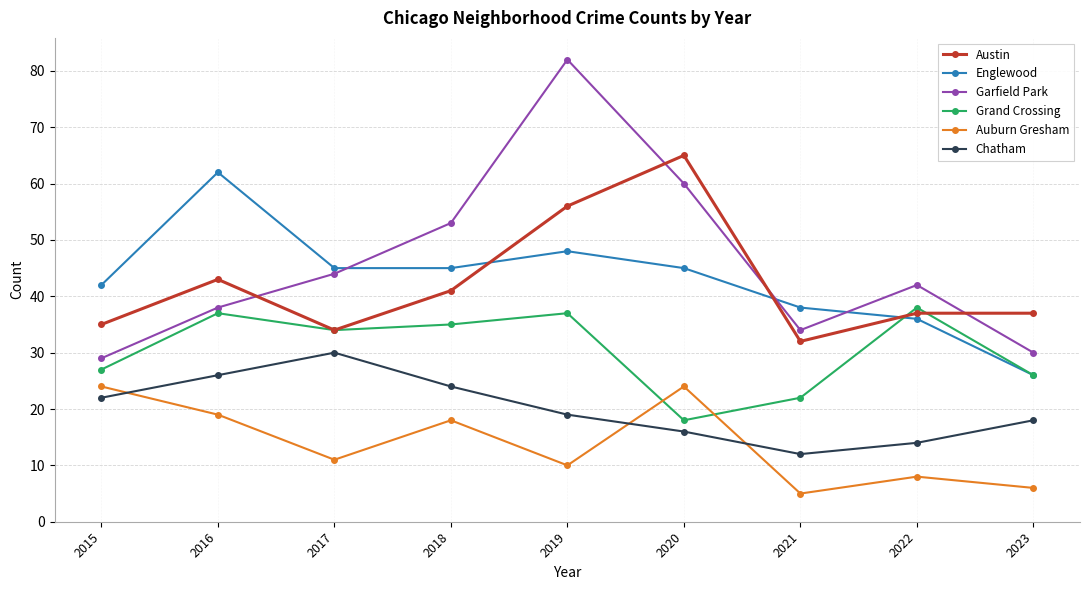

Reading right to left, what are all the values shown in this chart?

Austin: 37	37	32	65	56	41	34	43	35
Englewood: 26	36	38	45	48	45	45	62	42
Garfield Park: 30	42	34	60	82	53	44	38	29
Grand Crossing: 26	38	22	18	37	35	34	37	27
Auburn Gresham: 6	8	5	24	10	18	11	19	24
Chatham: 18	14	12	16	19	24	30	26	22